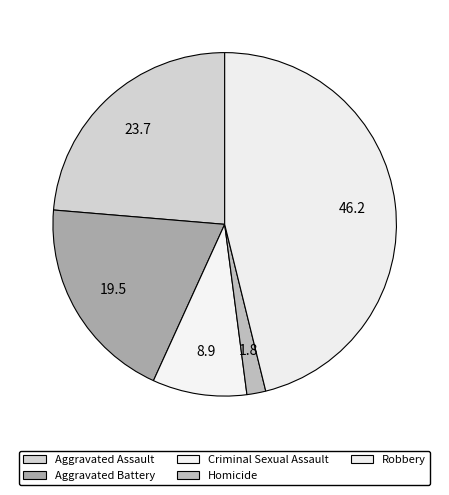

Rank the categories by value from lowest to highest.

Homicide, Criminal Sexual Assault, Aggravated Battery, Aggravated Assault, Robbery